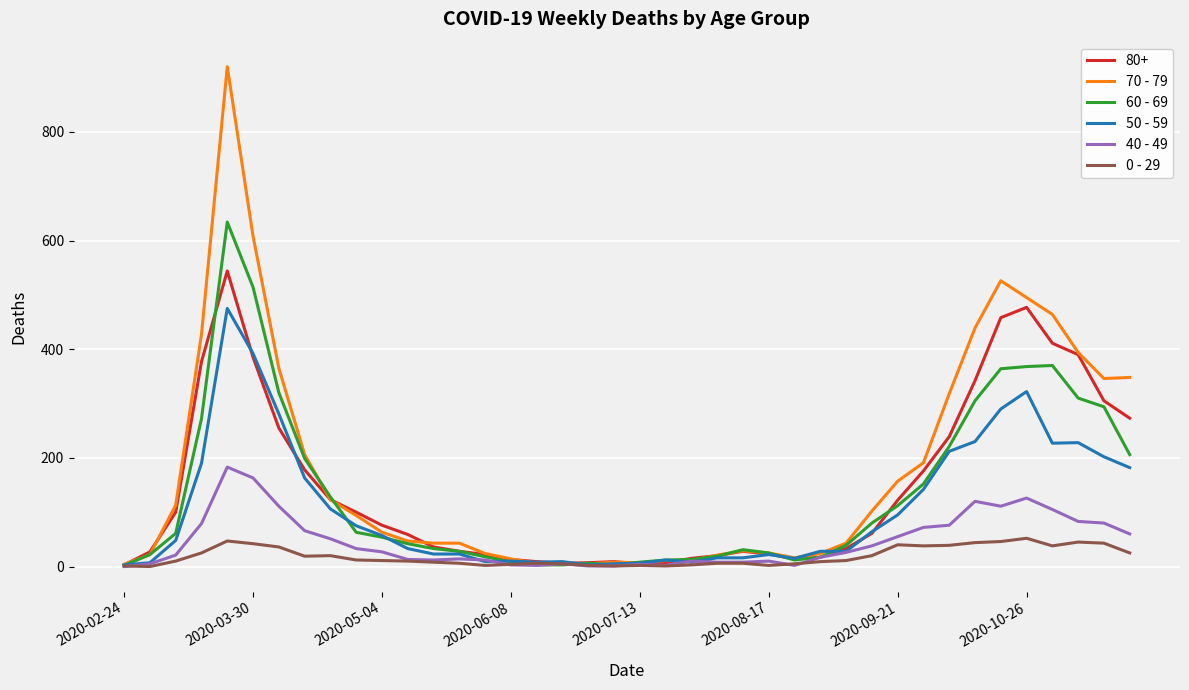

What is the difference between the second highest and minimum values in the 40 - 49 series?

163